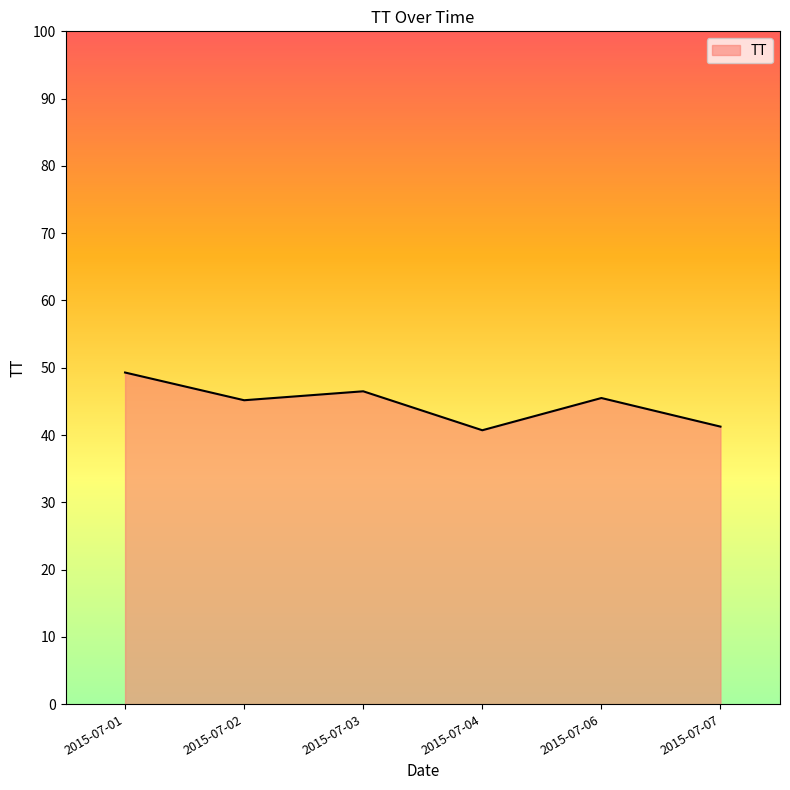

What is the minimum value shown in the chart?

40.7